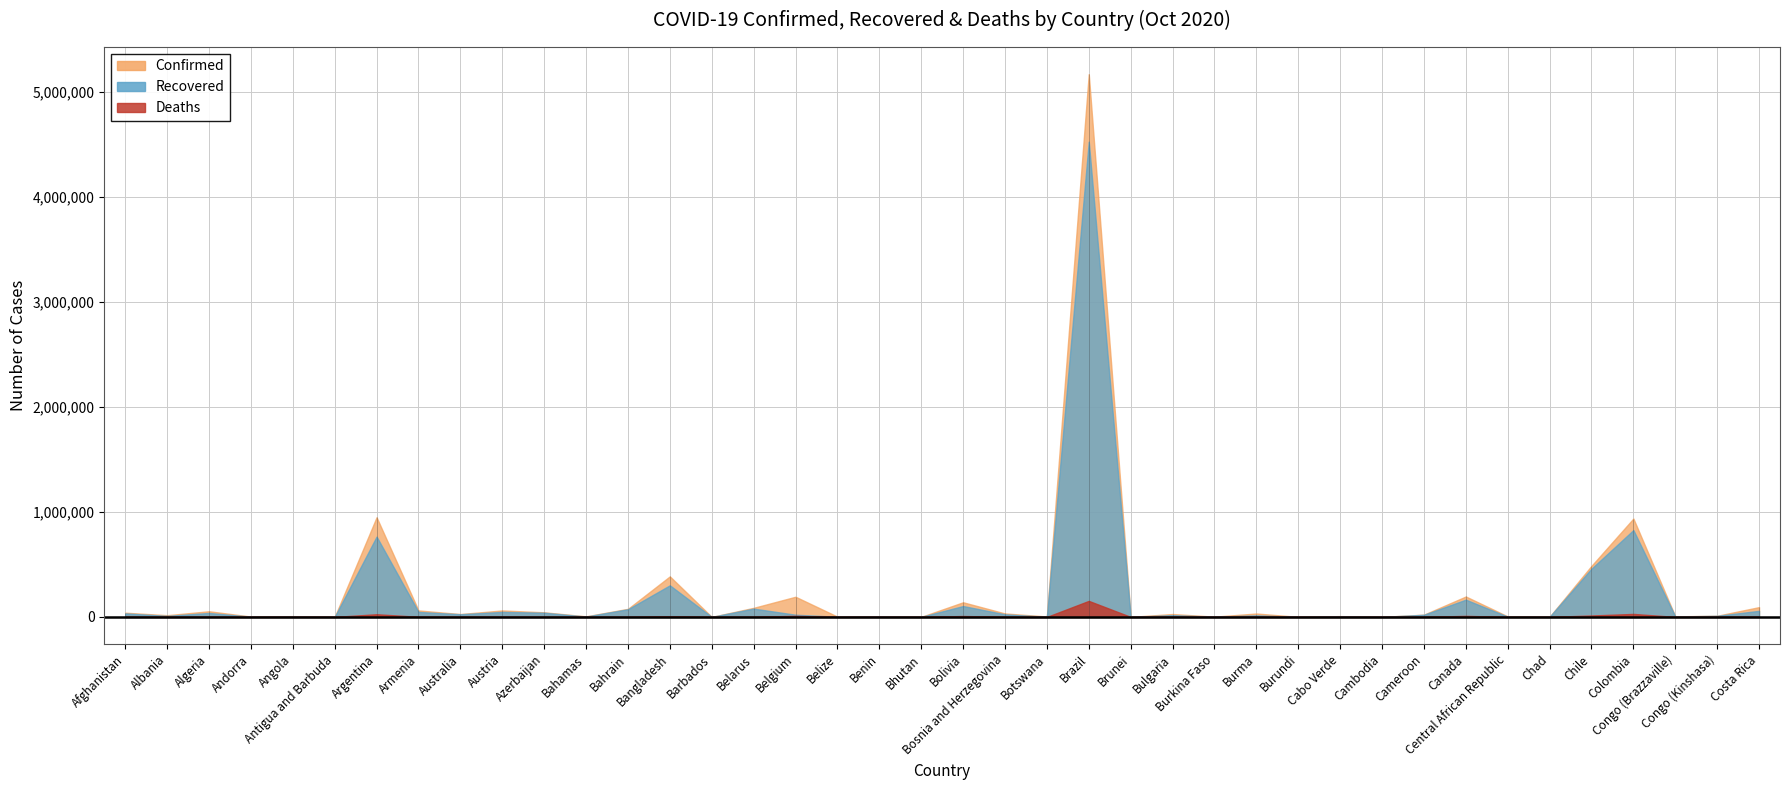

Which series has the largest range (max minus min)?

Confirmed